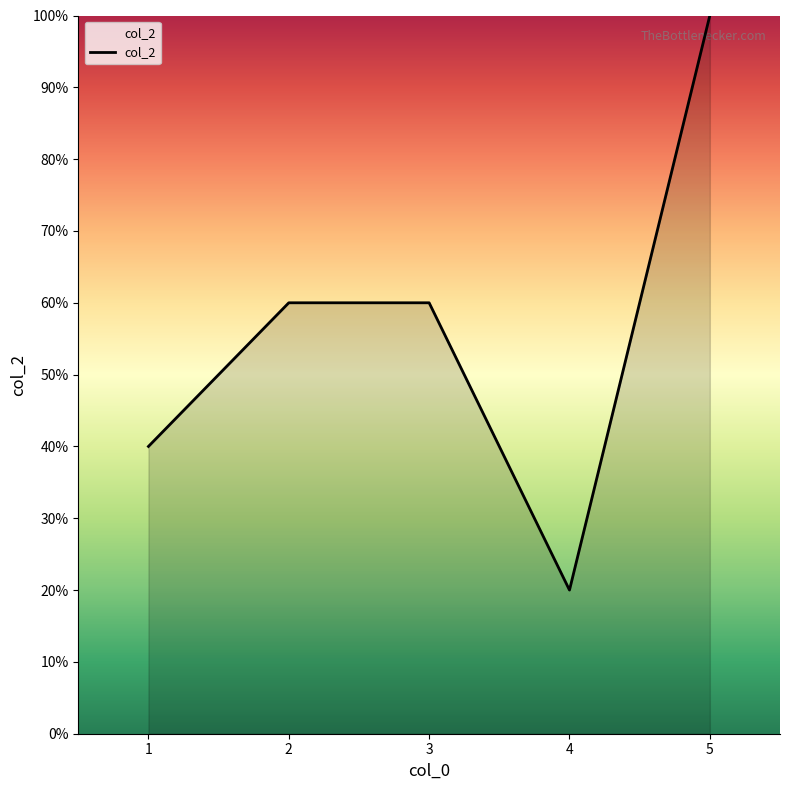

What is the minimum value shown in the chart?

20